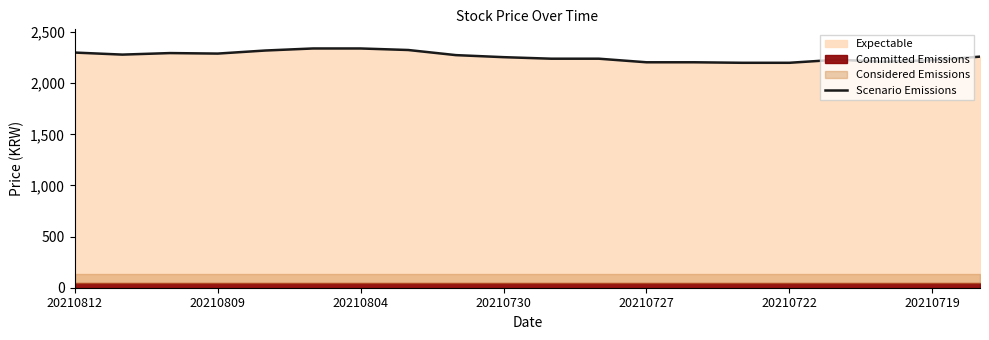

Where is the data nearest to the value 2270?

8